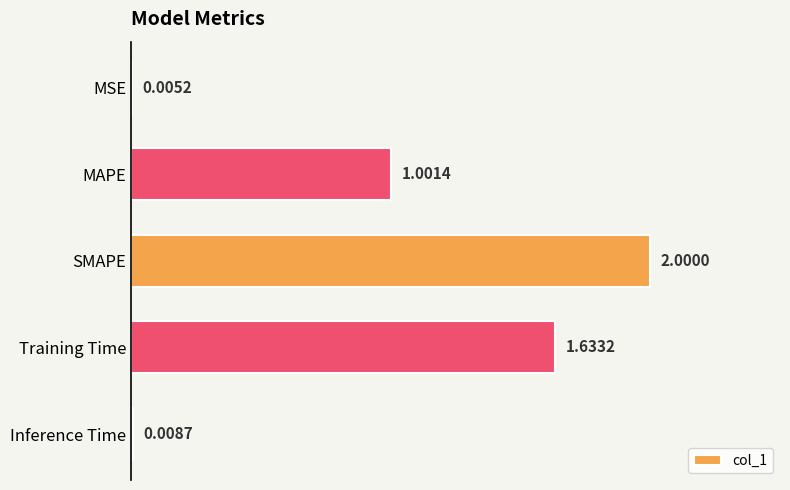

How many categories are shown in the chart?

5